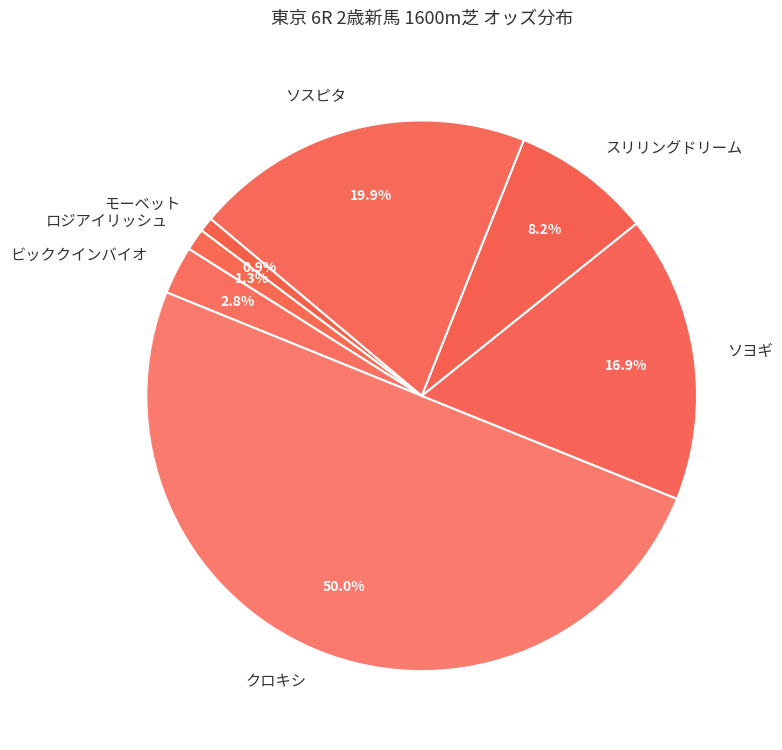

Which category has the biggest portion of the pie?

クロキシ